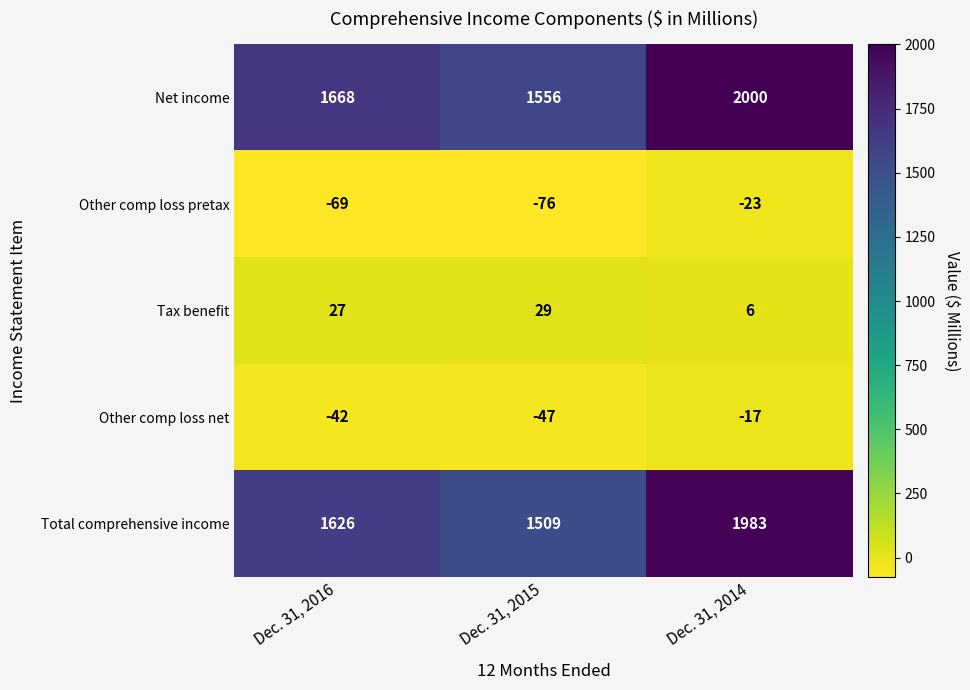

Is it true that Total comprehensive income equals 1626 at Dec. 31, 2016?

True